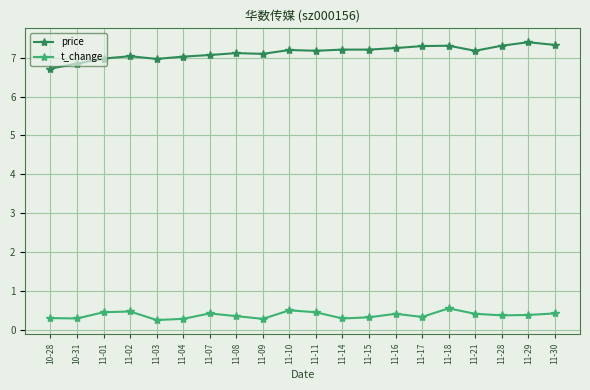

What is the sum of all price values?

142.8